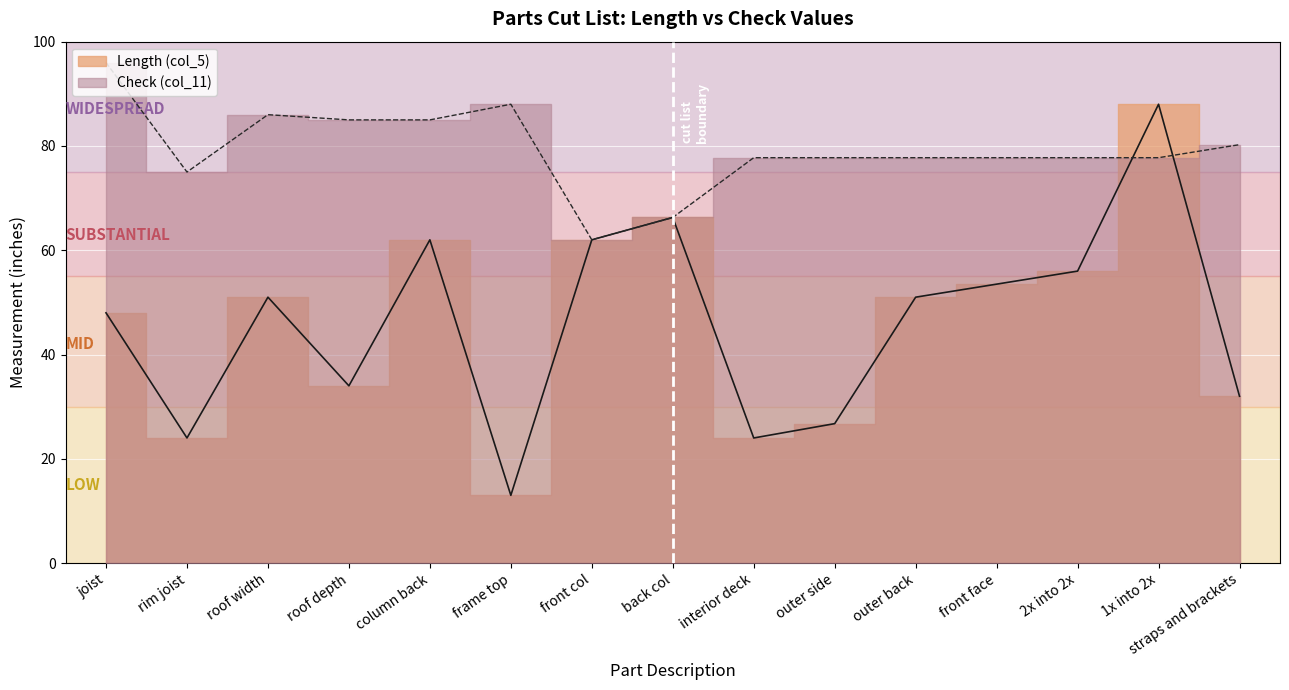

In Check (col_11), how many points are higher than both neighbors (excluding endpoints)?

2